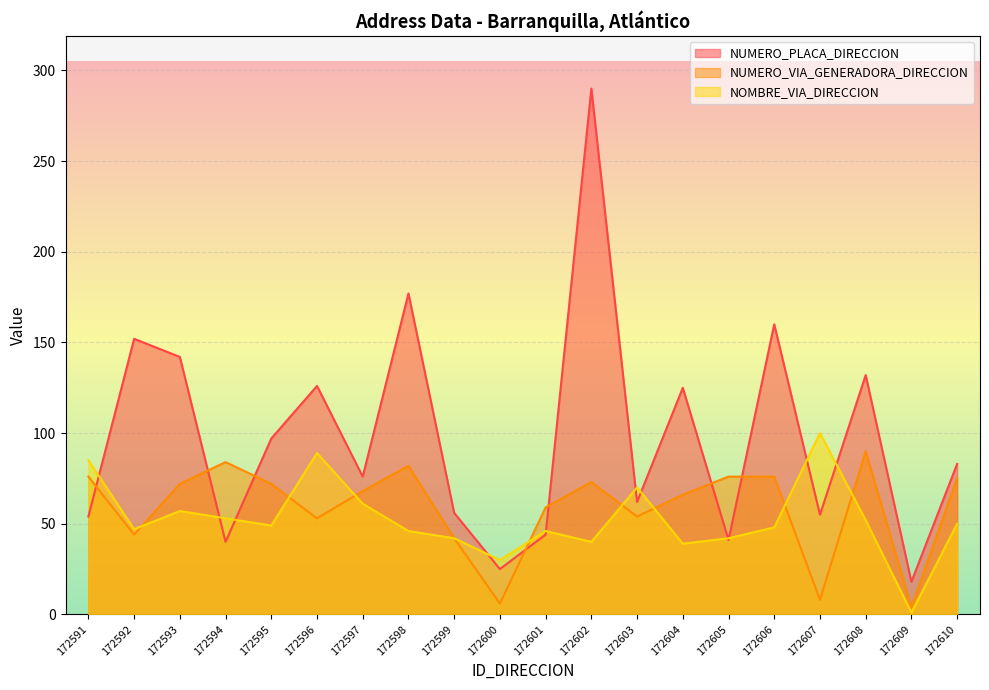

Where is the first local maximum for NUMERO_PLACA_DIRECCION?

172592